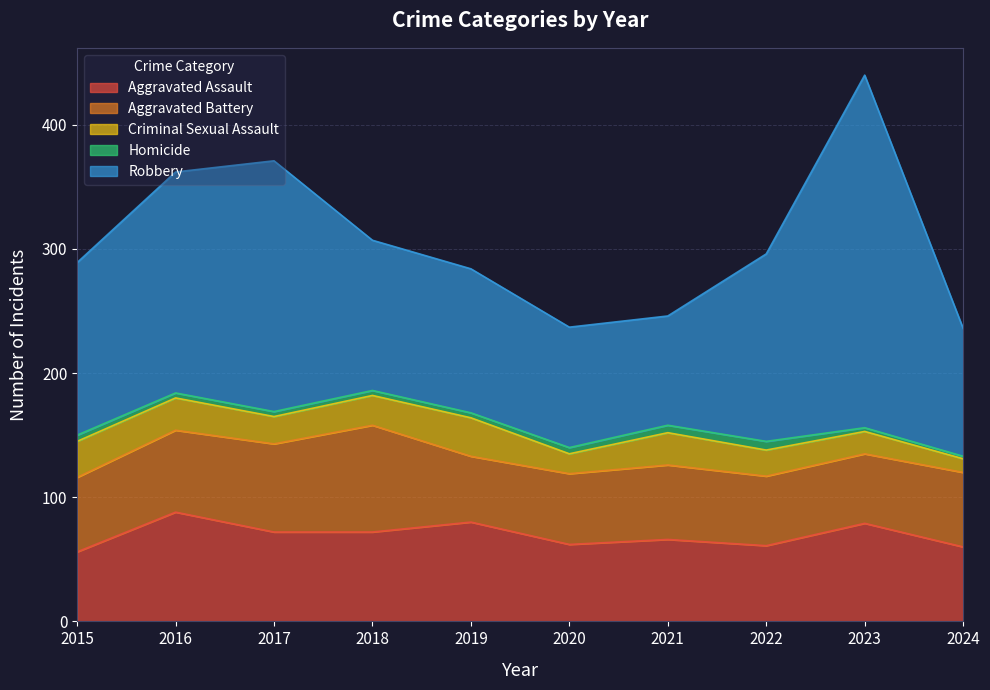

What is the value of the Aggravated Battery point at the 2nd from the left?

66